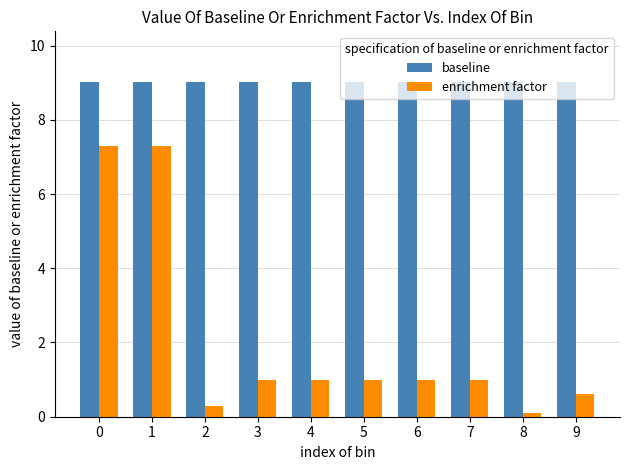

What is the maximum value shown in the chart?

9.0